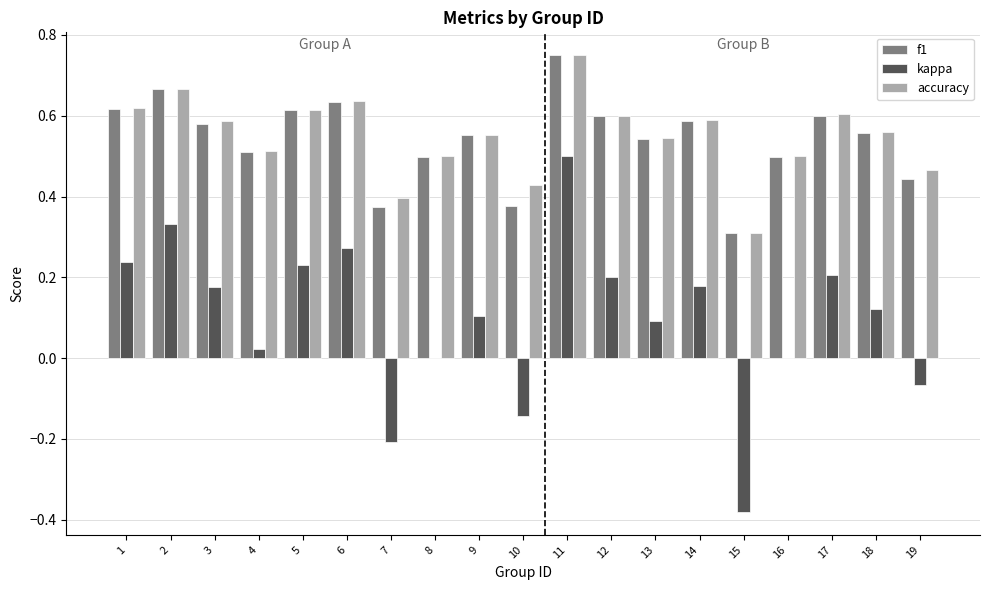

What are all the series names shown in the legend?

f1, kappa, accuracy